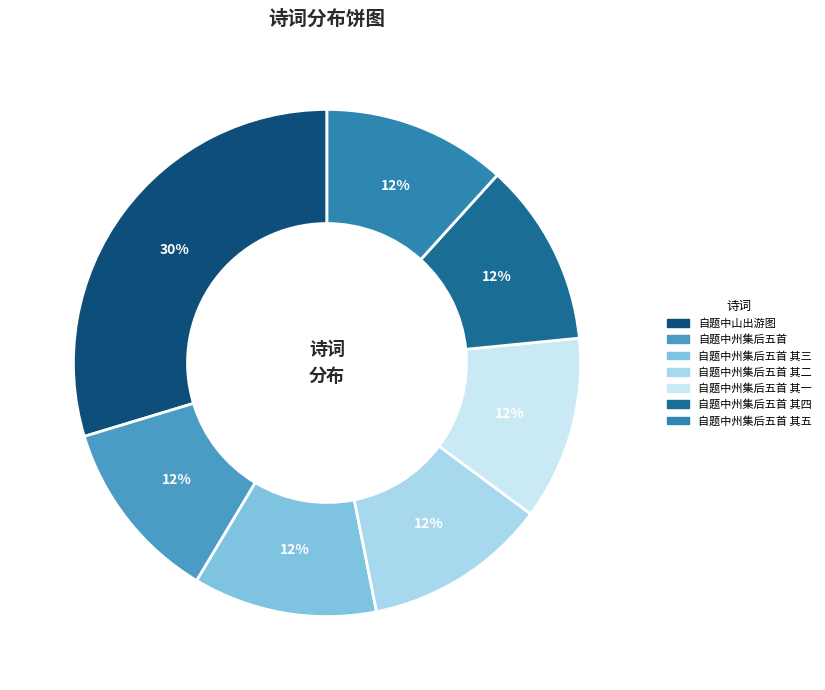

How many segments does this pie chart have?

7